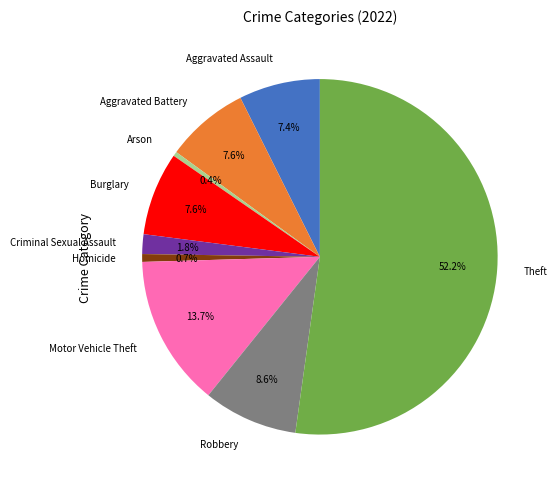

Do Criminal Sexual Assault and Homicide together represent more than half of the pie?

No